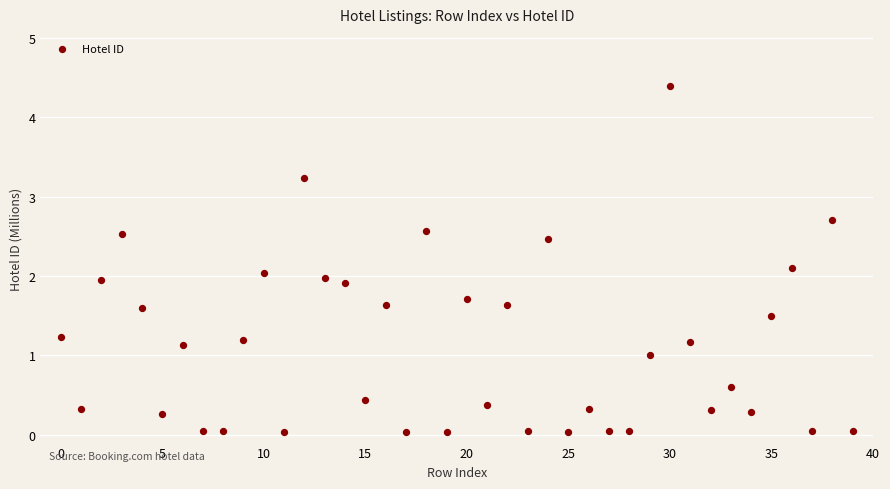

What is the range of Y values (max minus min)?

4.4